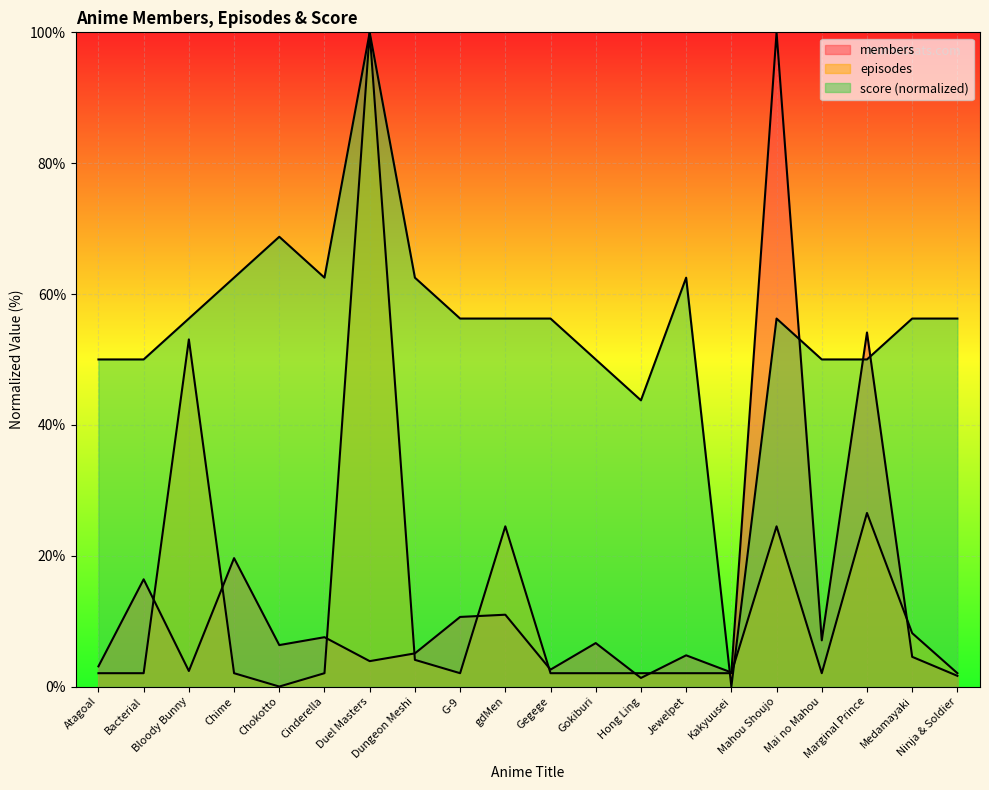

What is the label of the 3rd point from the right?

Marginal Prince